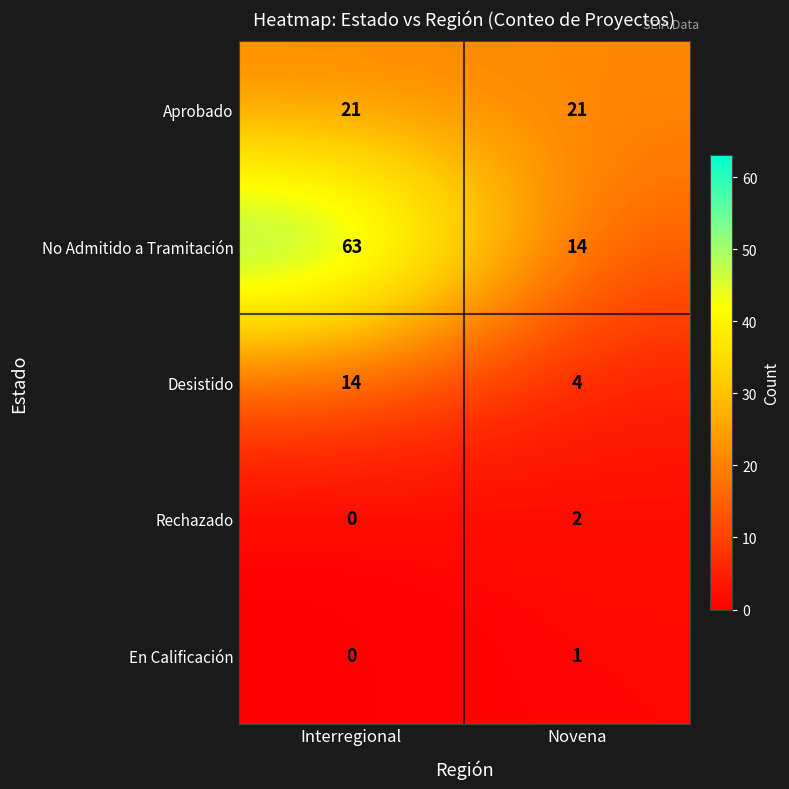

How many distinct data groups are displayed?

5